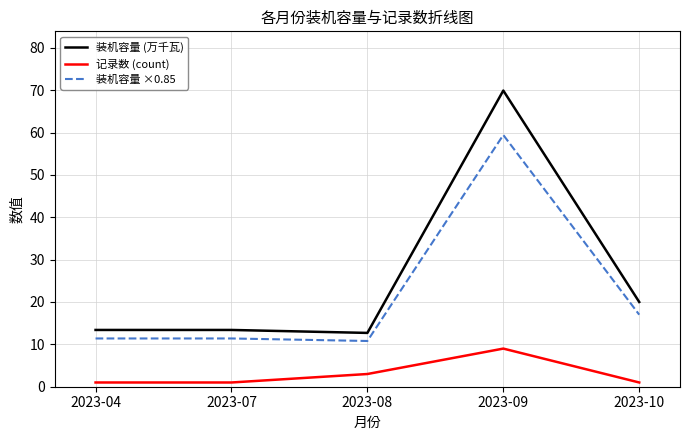

How many distinct data groups are displayed?

3